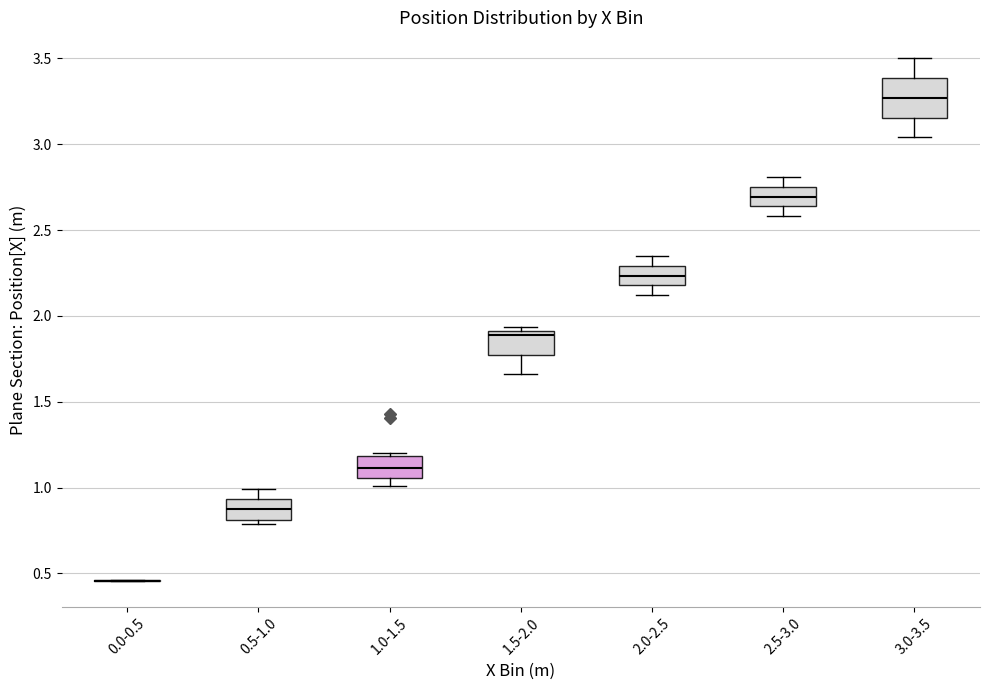

Reading left to right, read every box against the y-axis: the position of its median line, the range the box covers, and the ends of its whiskers. The values are not printed on the chart, so give them approximately, as read against the axis.

0.0-0.5: box collapsed to a line at 0.45, whiskers 0.45 to 0.45
0.5-1.0: median 0.90, box 0.80 to 0.95, whiskers 0.80 (just below the box's lower edge) to 1.00
1.0-1.5: median 1.10, box 1.05 to 1.20, whiskers 1.00 to 1.20 (just above the box's upper edge)
1.5-2.0: median 1.90 (just below the box's upper edge), box 1.80 to 1.90, whiskers 1.65 to 1.95
2.0-2.5: median 2.25, box 2.20 to 2.30, whiskers 2.10 to 2.35
2.5-3.0: median 2.70, box 2.65 to 2.75, whiskers 2.60 to 2.80
3.0-3.5: median 3.25, box 3.15 to 3.40, whiskers 3.05 to 3.50